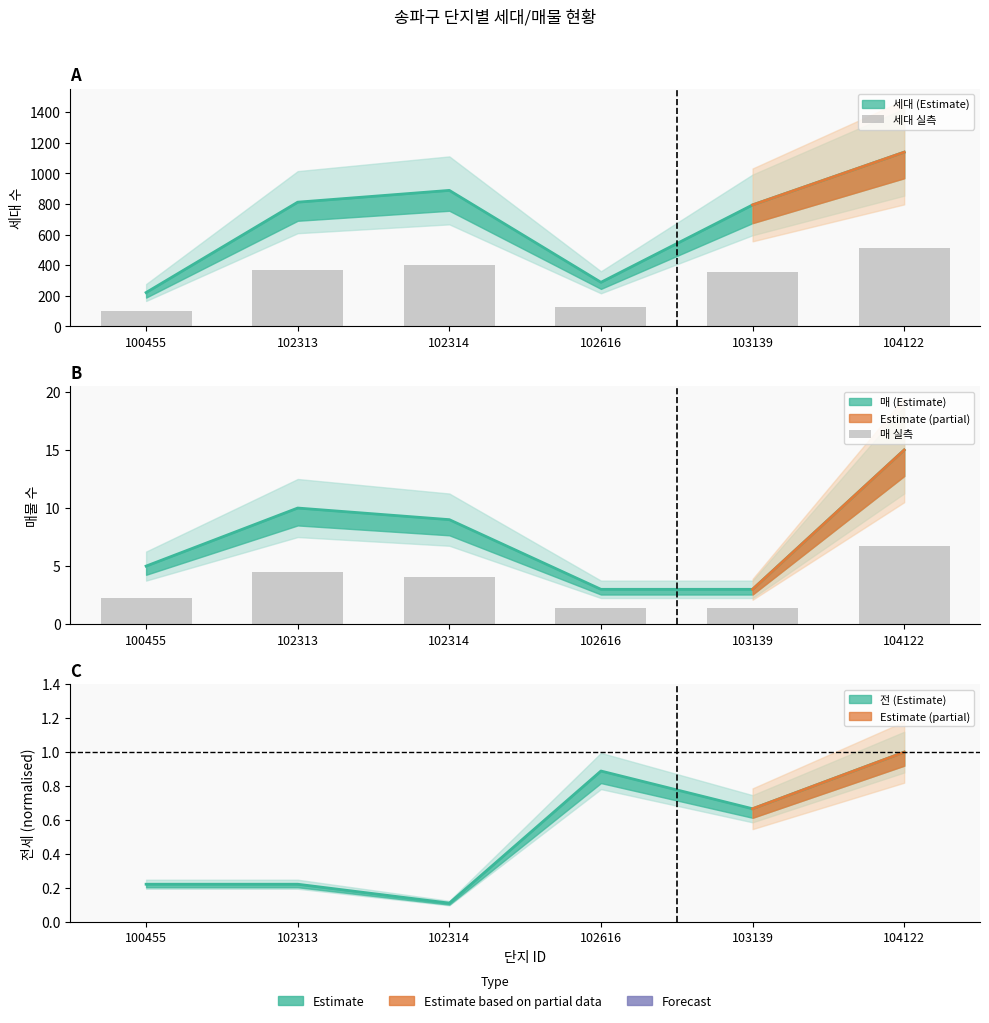

Which has a higher value, 102616 or 100455?

102616